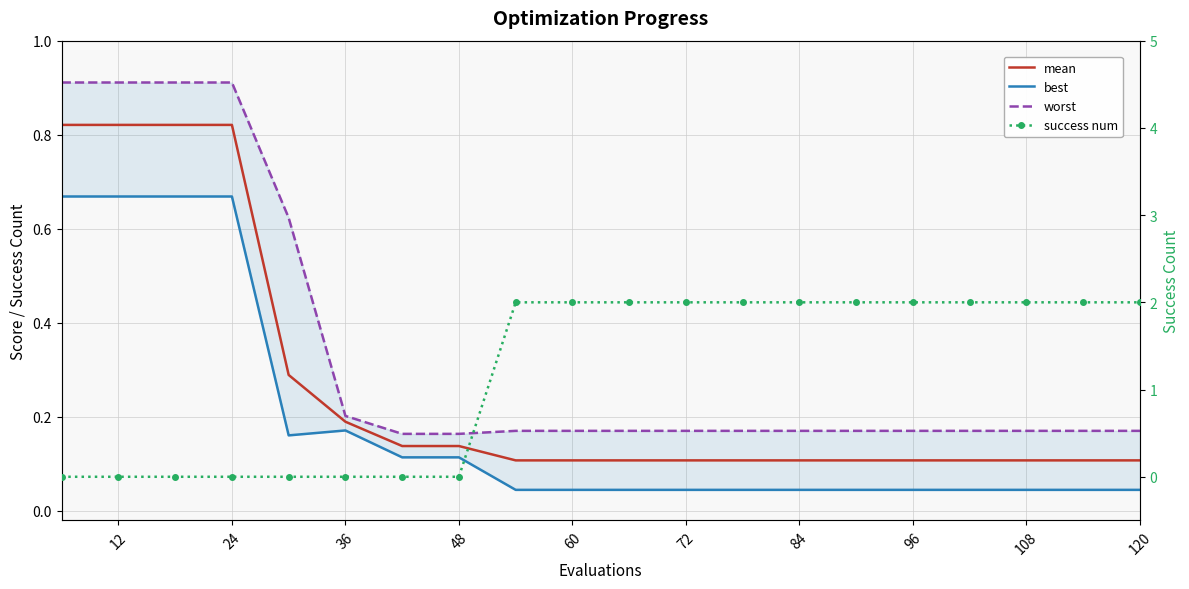

Which has a higher value, 48 or 120?

48